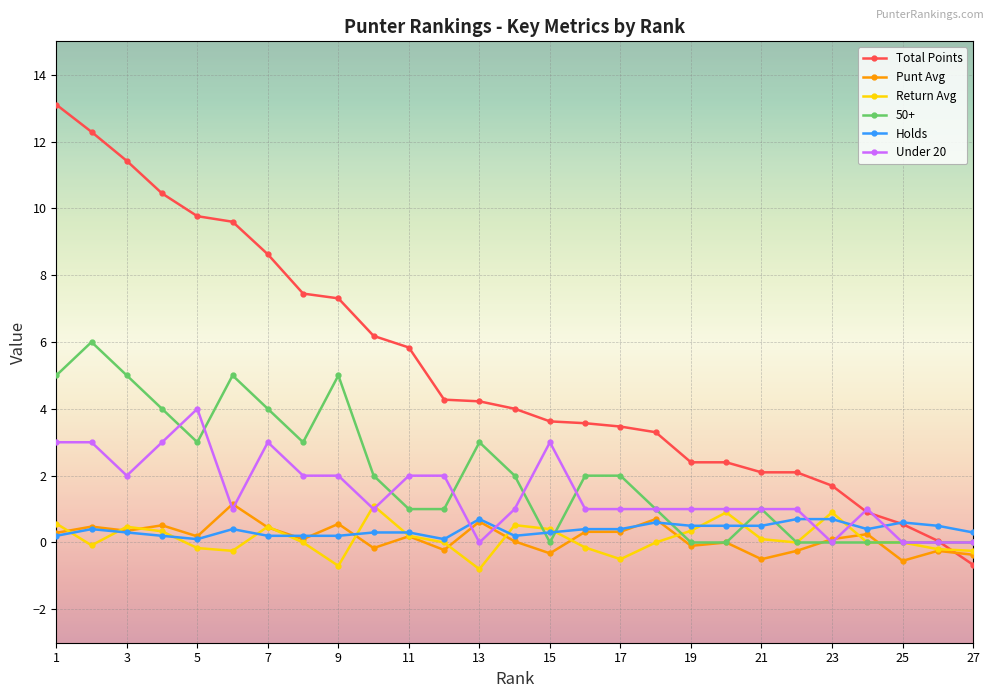

Which series has the largest total across all categories?

Total Points